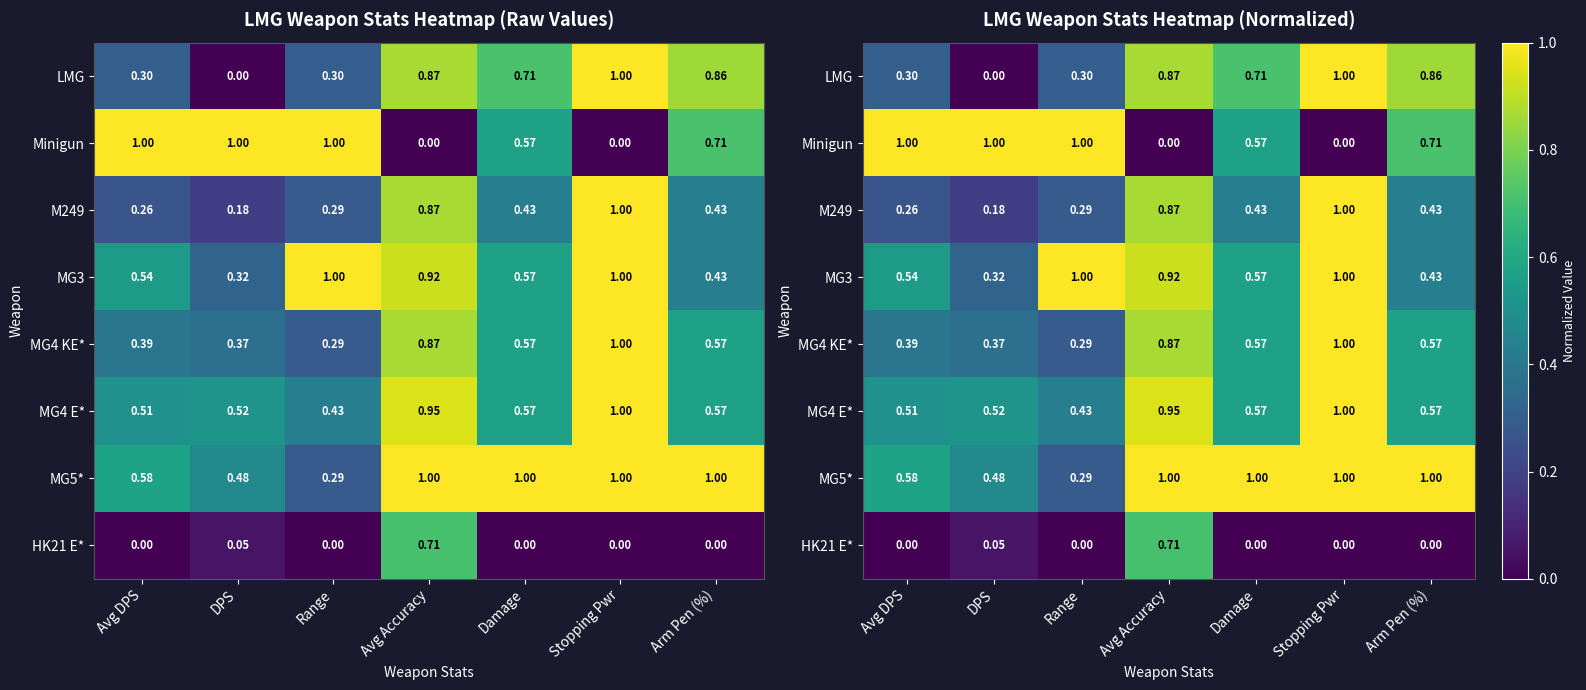

The value of Minigun at Stopping Pwr is 0.0. True or false?

True